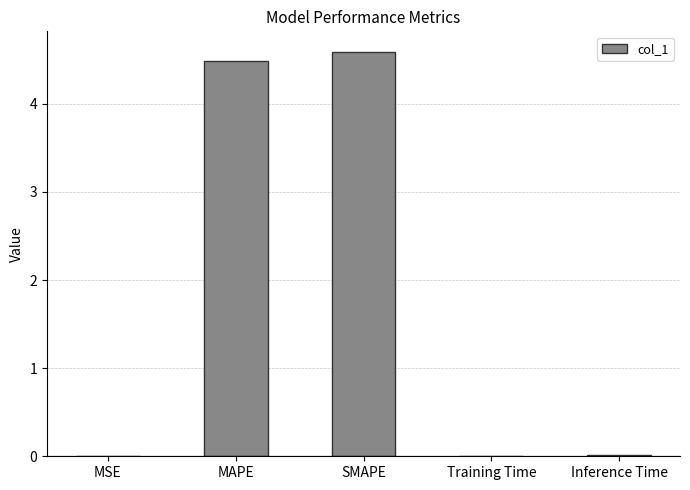

What is the maximum value shown in the chart?

4.6